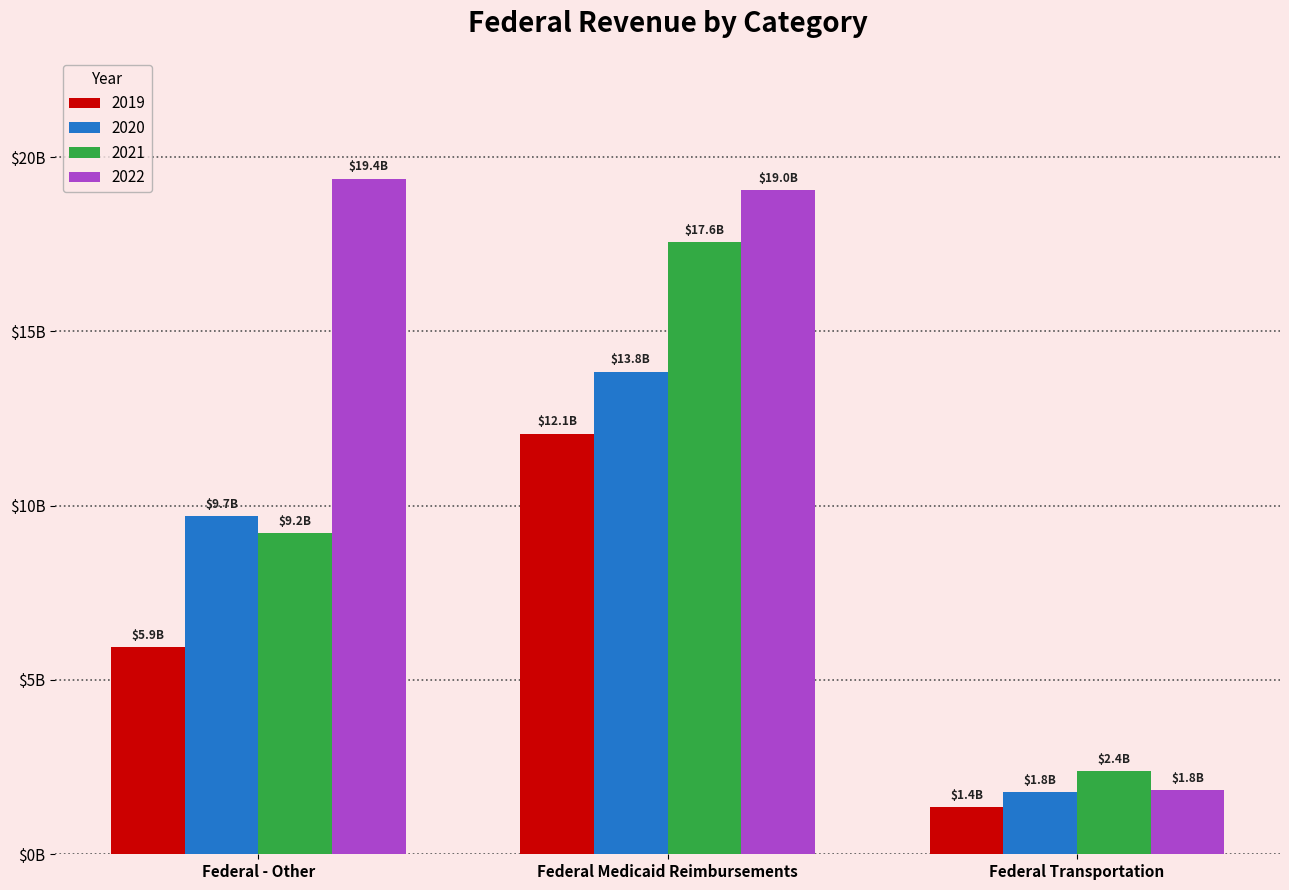

List the labels in order of 2021 value, largest first.

Federal Medicaid Reimbursements, Federal - Other, Federal Transportation